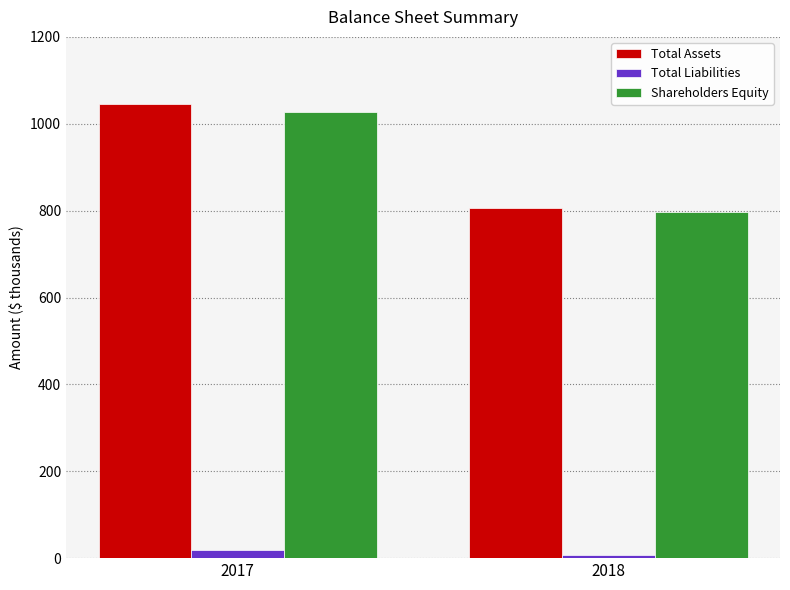

What is the average value of the Total Assets series?

926